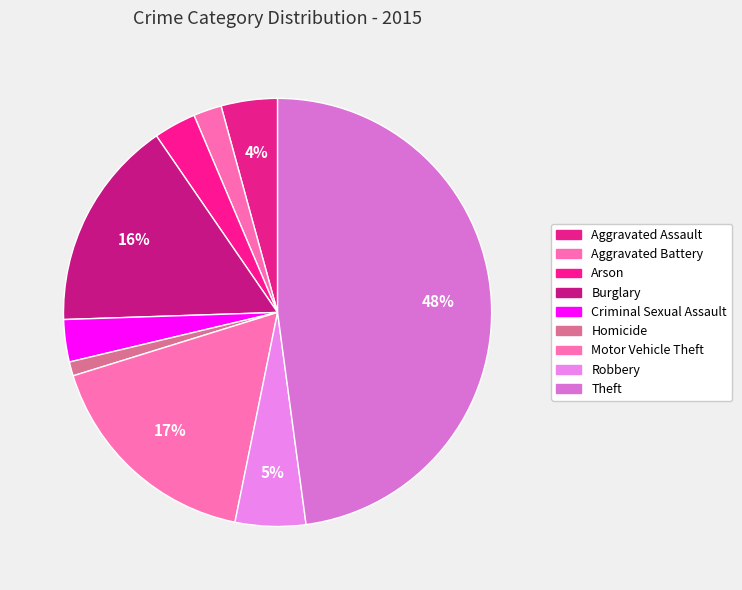

To the nearest percent, what is the average slice percentage?

11%